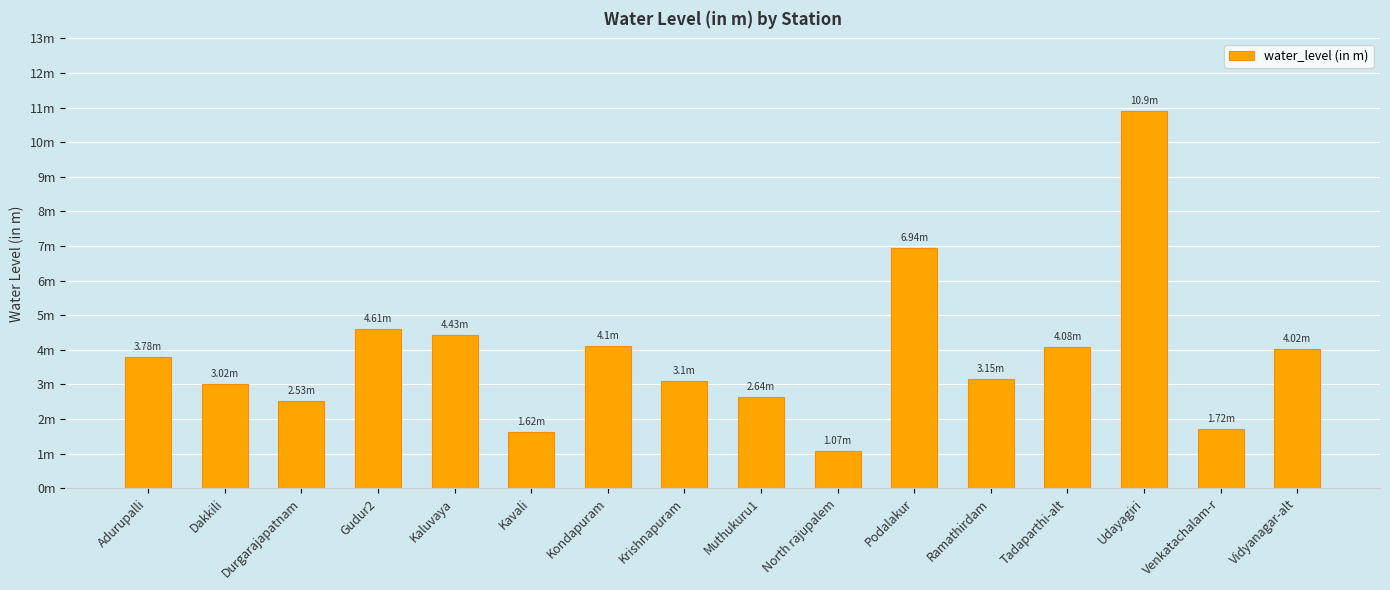

What is the ratio of the value at Kavali to the value at North rajupalem?

1.5